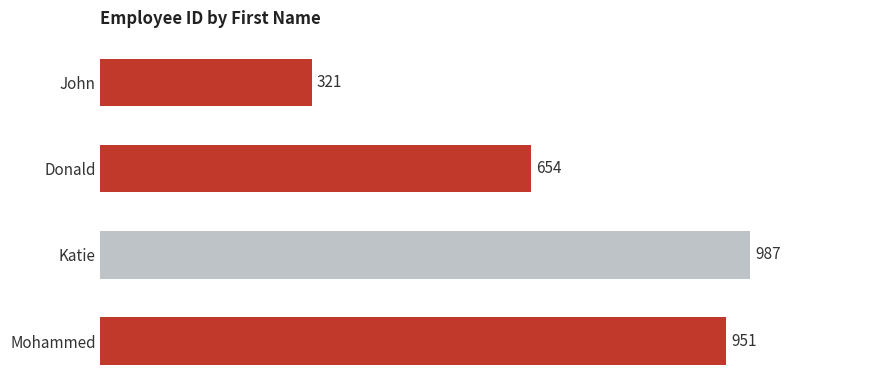

What is the sum of all values?

2913